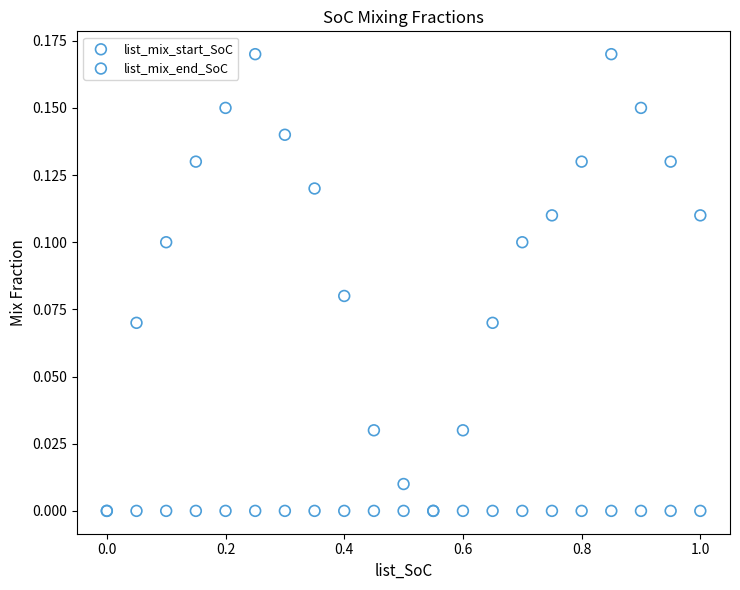

What are all the series names shown in the legend?

list_mix_start_SoC, list_mix_end_SoC